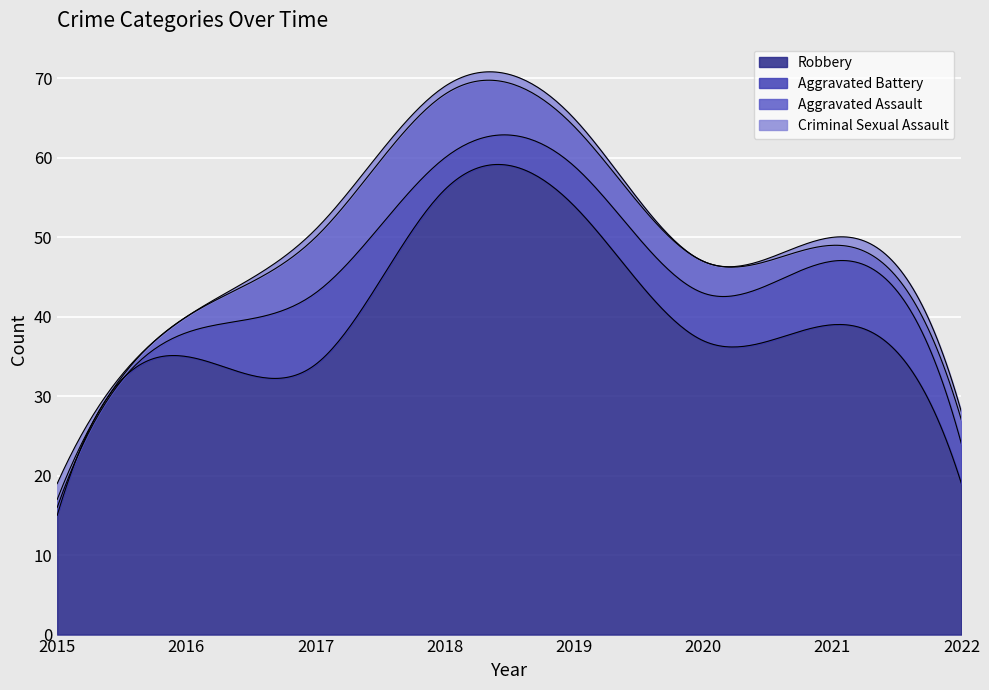

At which label does Aggravated Battery reach its minimum?

2015